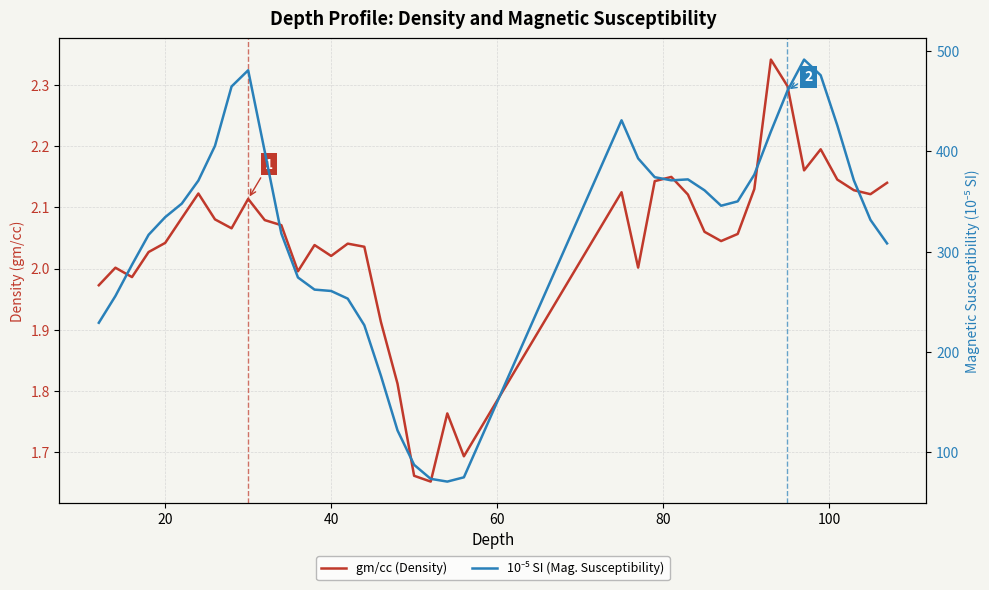

Is this an area chart (filled region under the line)?

No